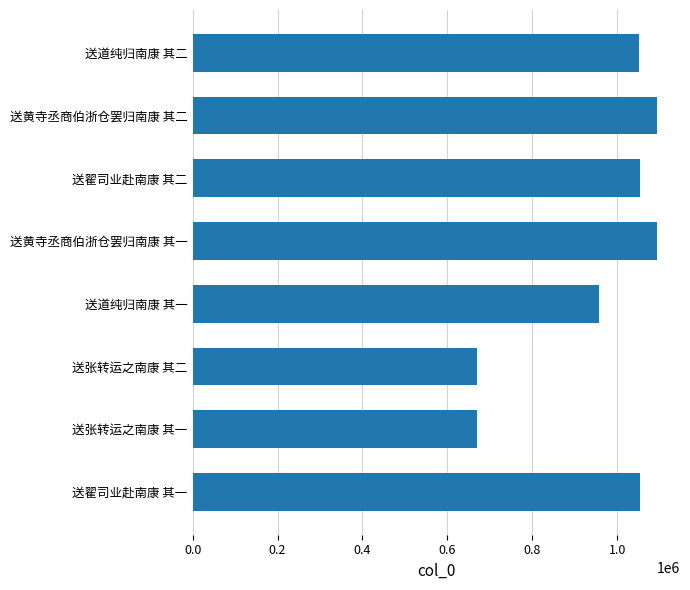

At which label is the value closest to 881971?

送道纯归南康 其一